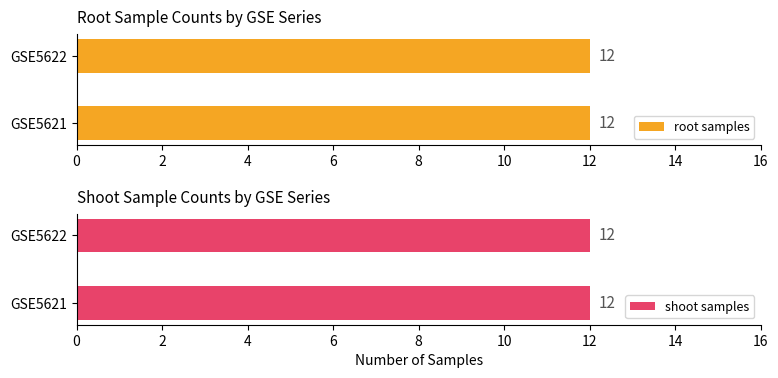

Rank the series by their maximum value, from highest to lowest.

GSE5622, GSE5621